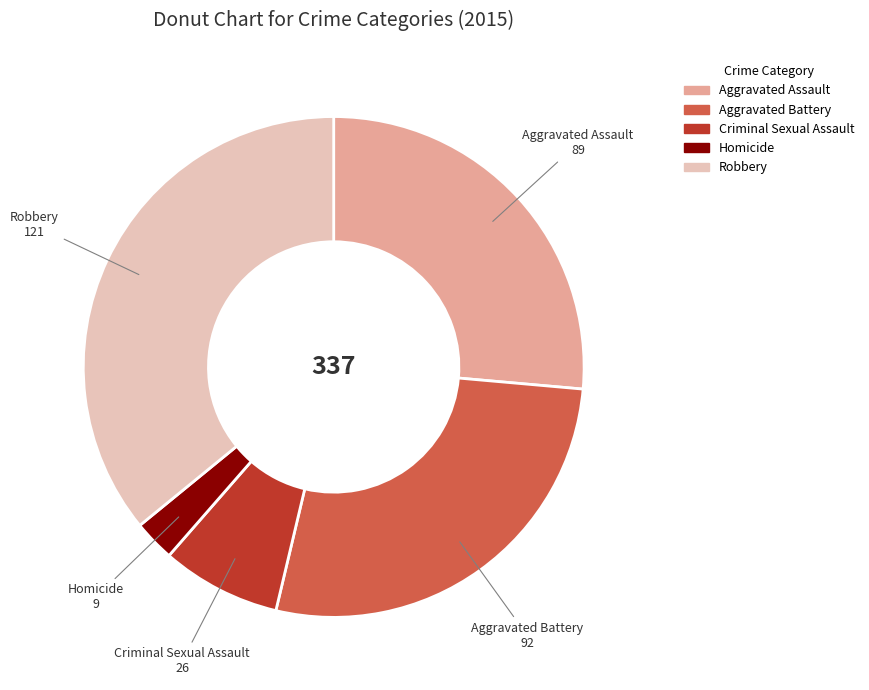

True or false: Aggravated Assault accounts for 38% of the total.

False